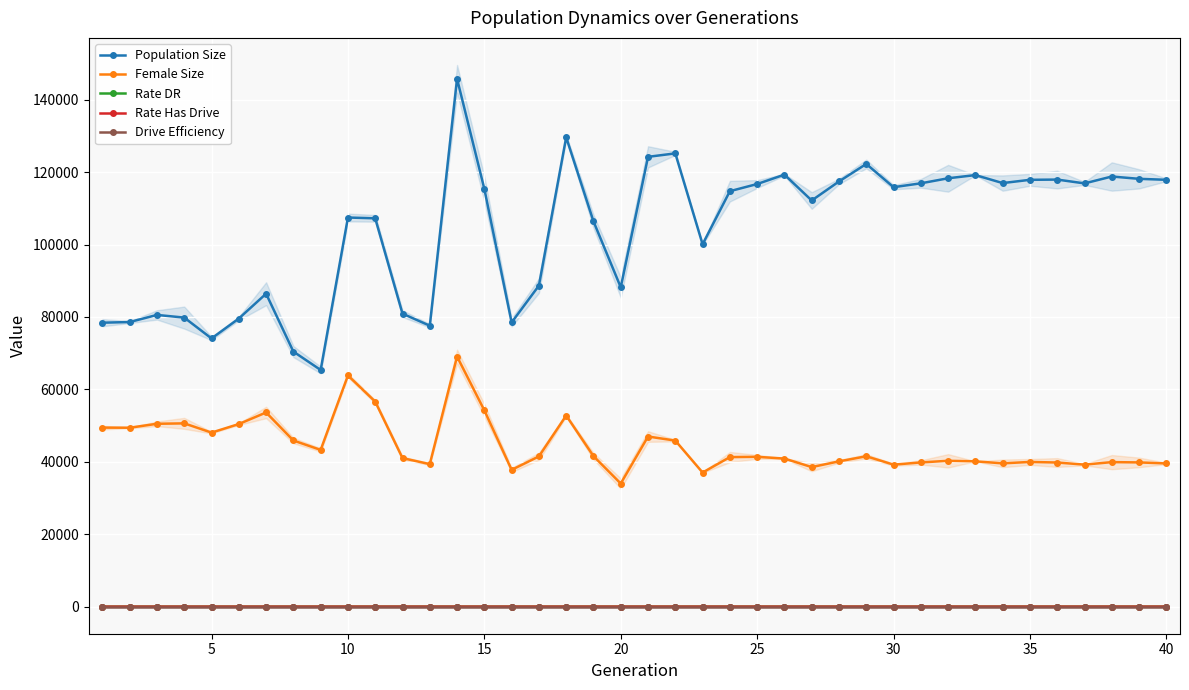

What is the value of the Population Size point at the 22nd from the left?

125170.0